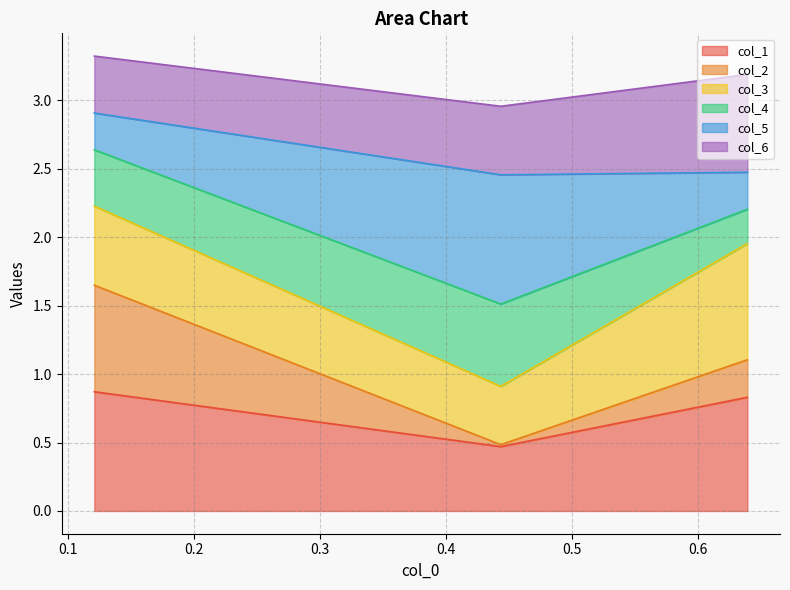

What is the minimum value for col_1?

0.5